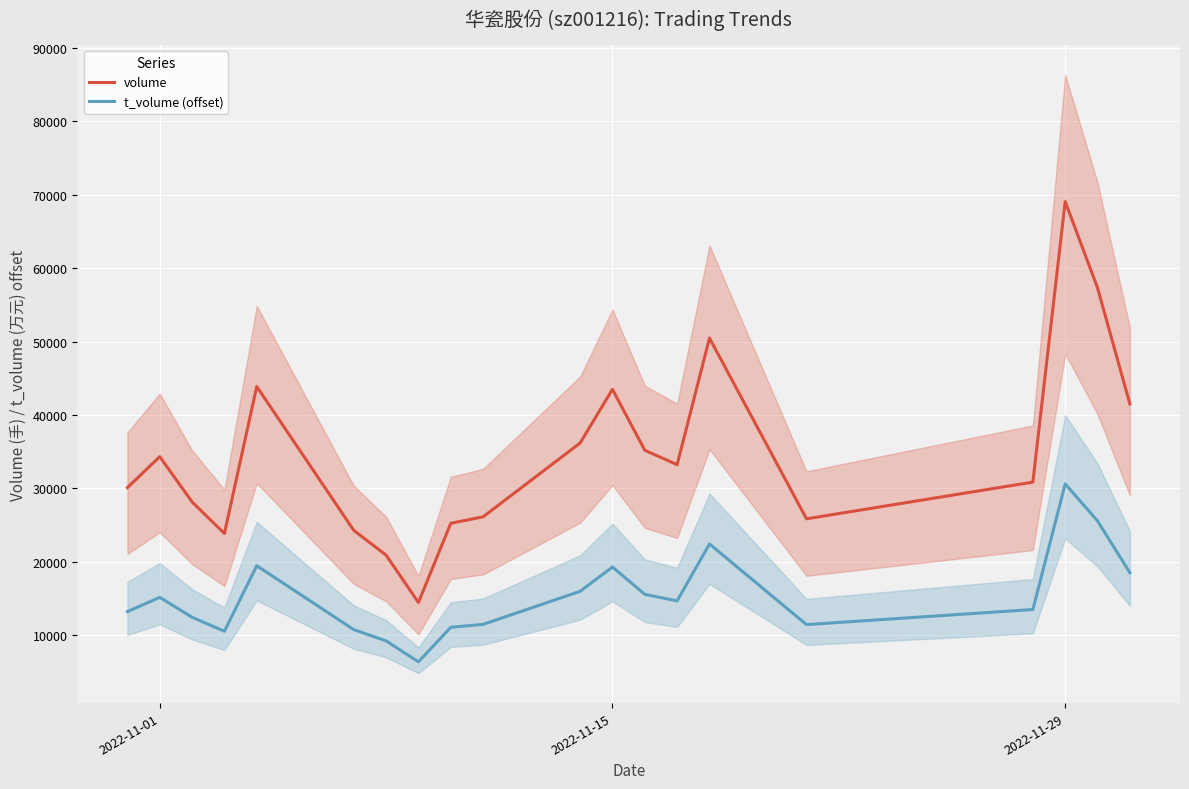

What is the minimum value for volume?

14480.0